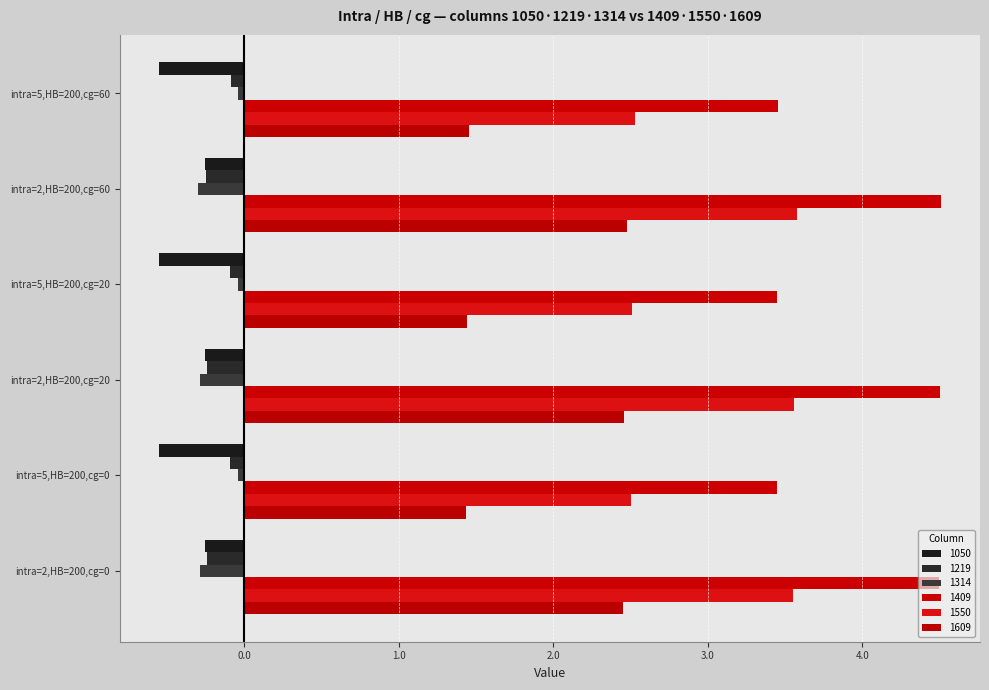

What position from the right is intra=2,HB=200,cg=20?

4